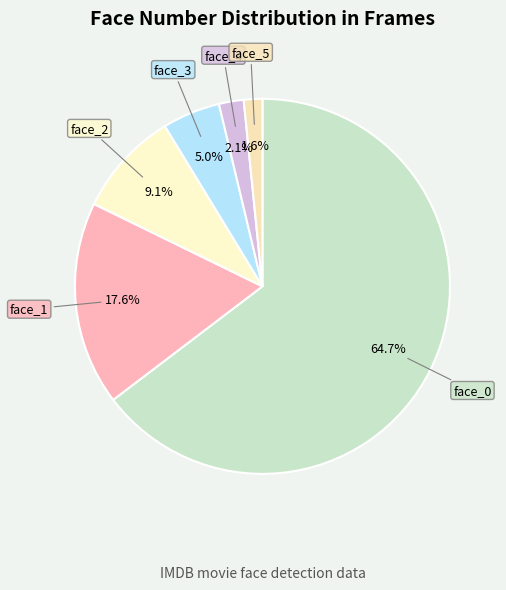

Rank the categories by value from highest to lowest.

face_0, face_1, face_2, face_3, face_4, face_5